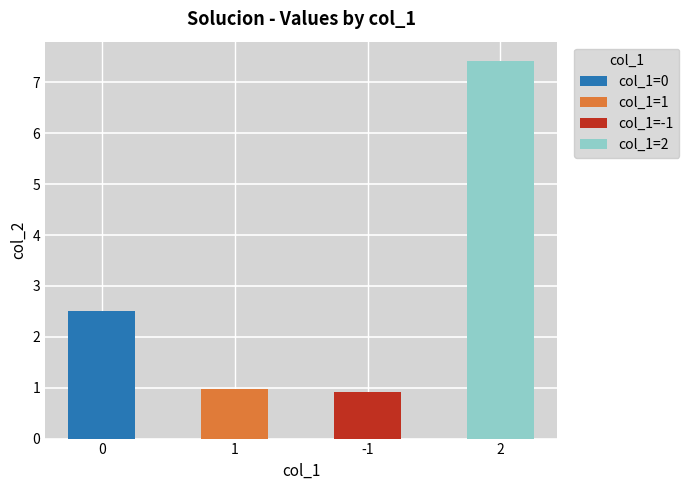

Which has a higher value, 0 or 2?

2